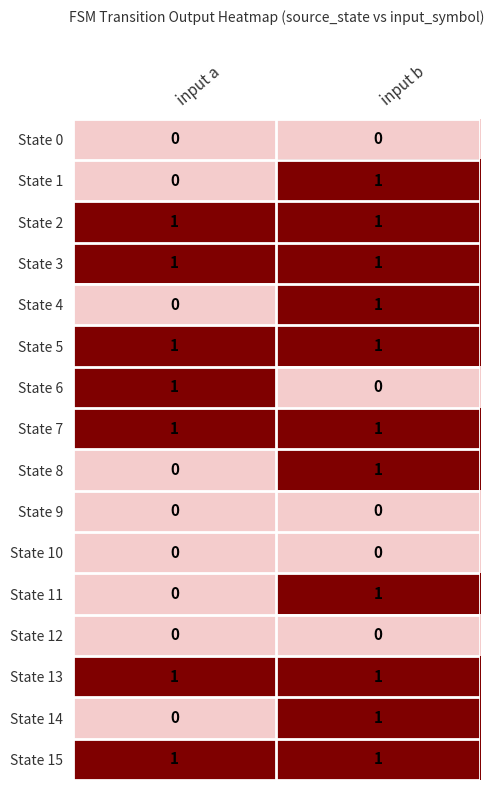

Count the number of data series in this chart.

16